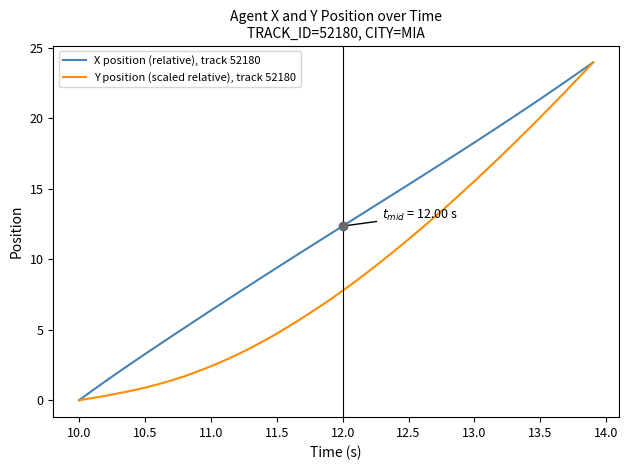

What is the greatest value displayed?

23.9